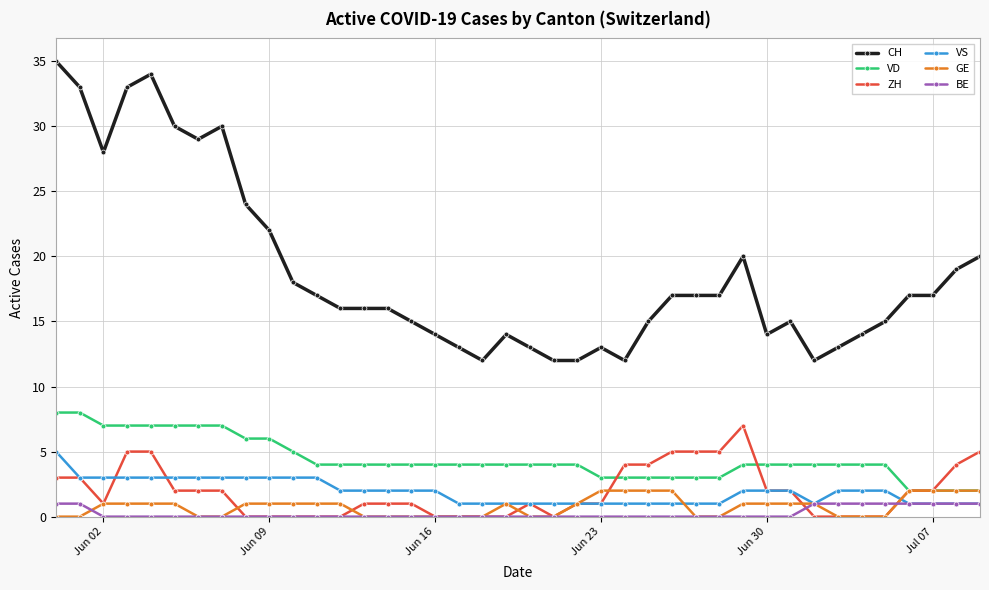

Which series has the largest total across all categories?

CH